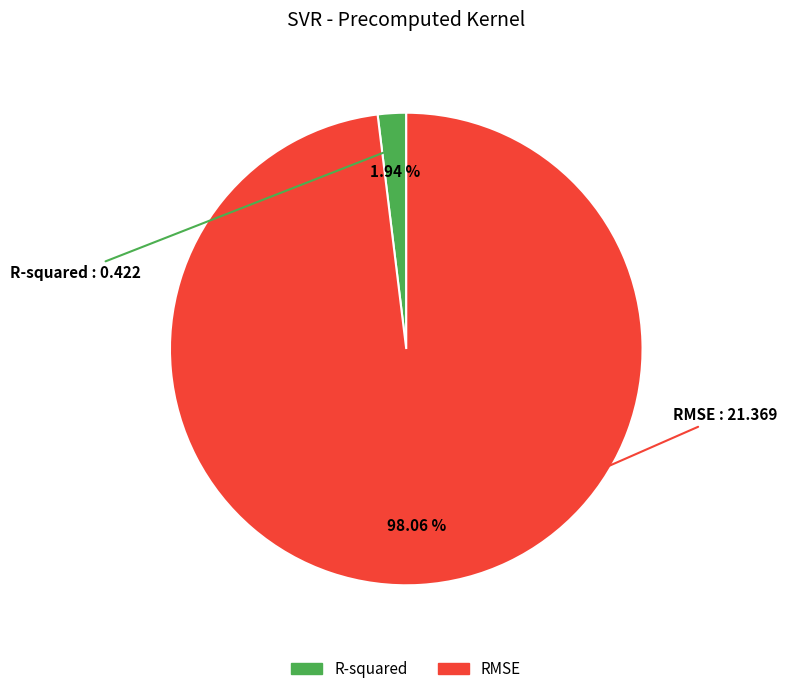

True or false: RMSE accounts for 98% of the total.

True